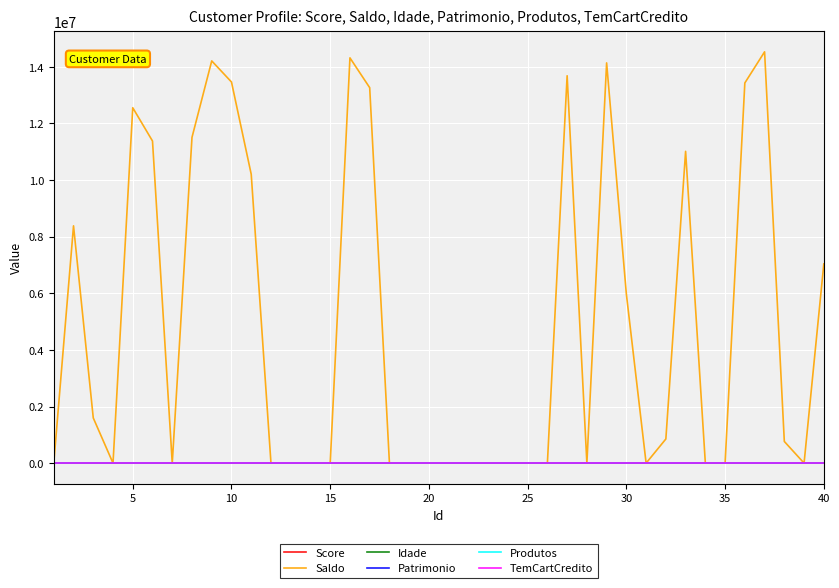

Which series has the widest spread of values?

Saldo